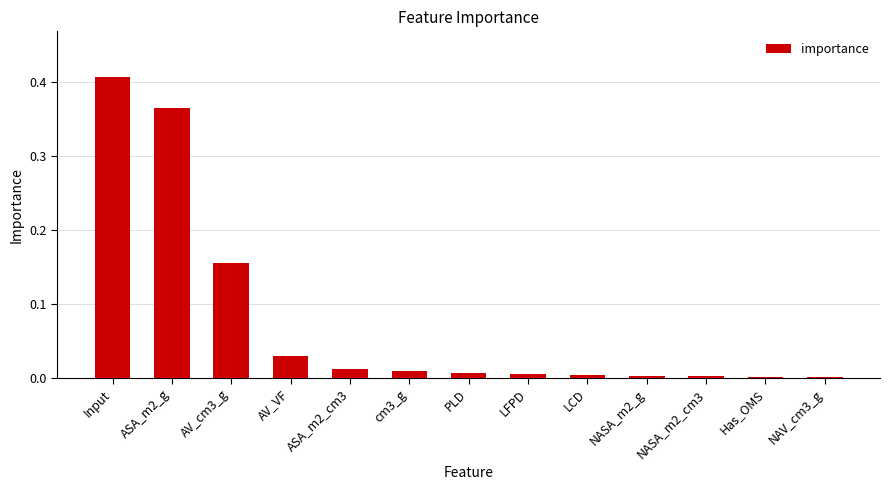

What is the change in value from Input to ASA_m2_cm3?

-0.4